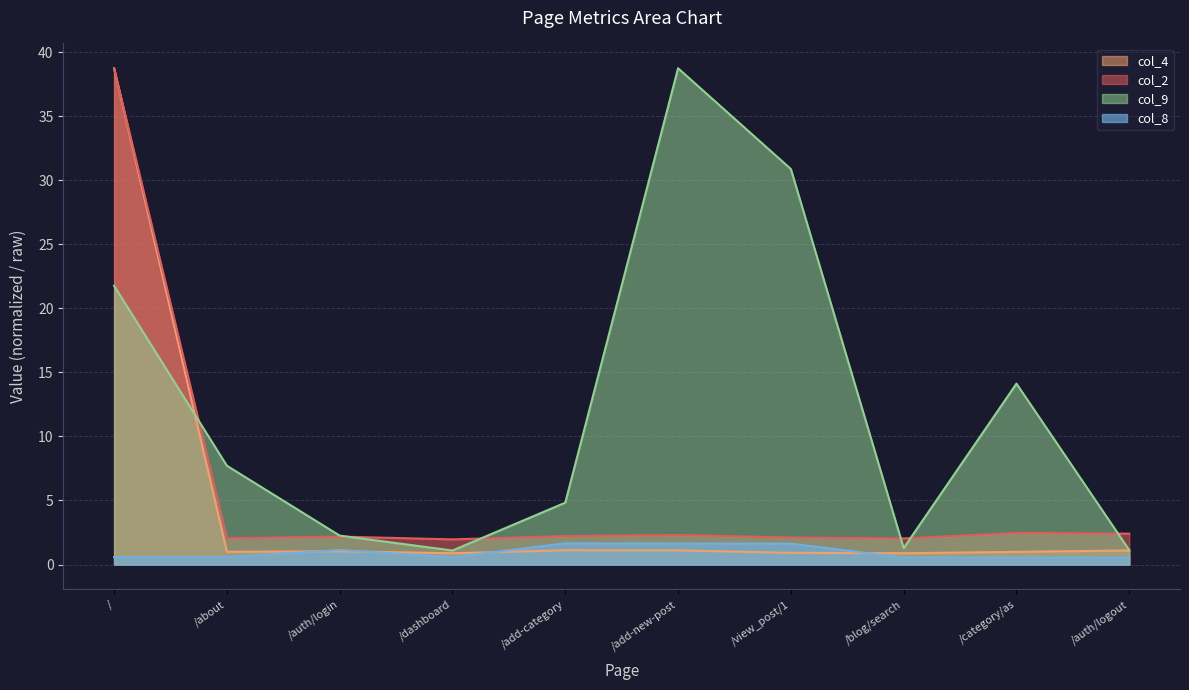

List the series in order of their peak value, lowest first.

col_8, col_2, col_4, col_9